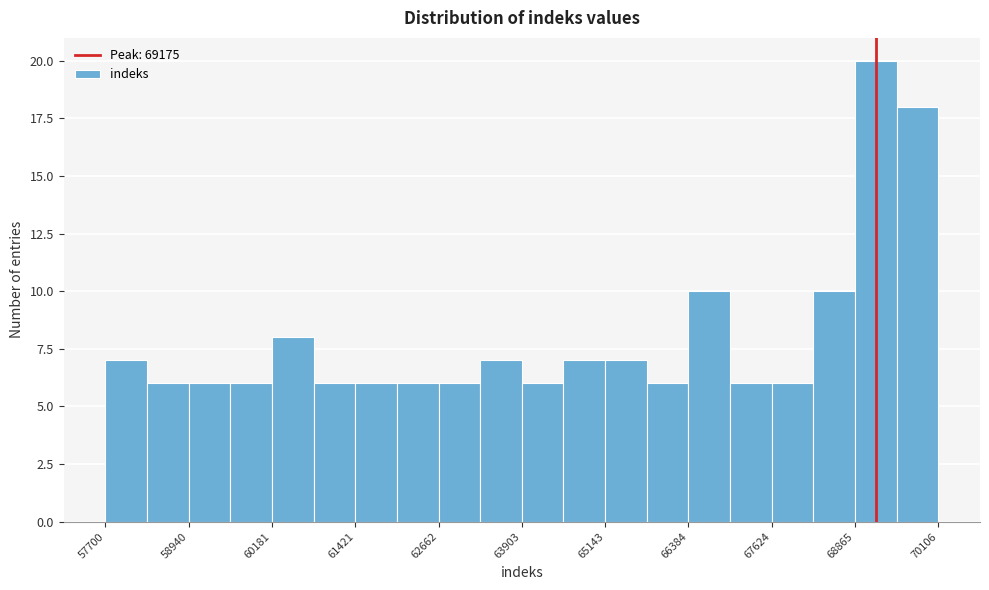

Read against the x-axis, roughly where is the centre of the tallest bar?

69200